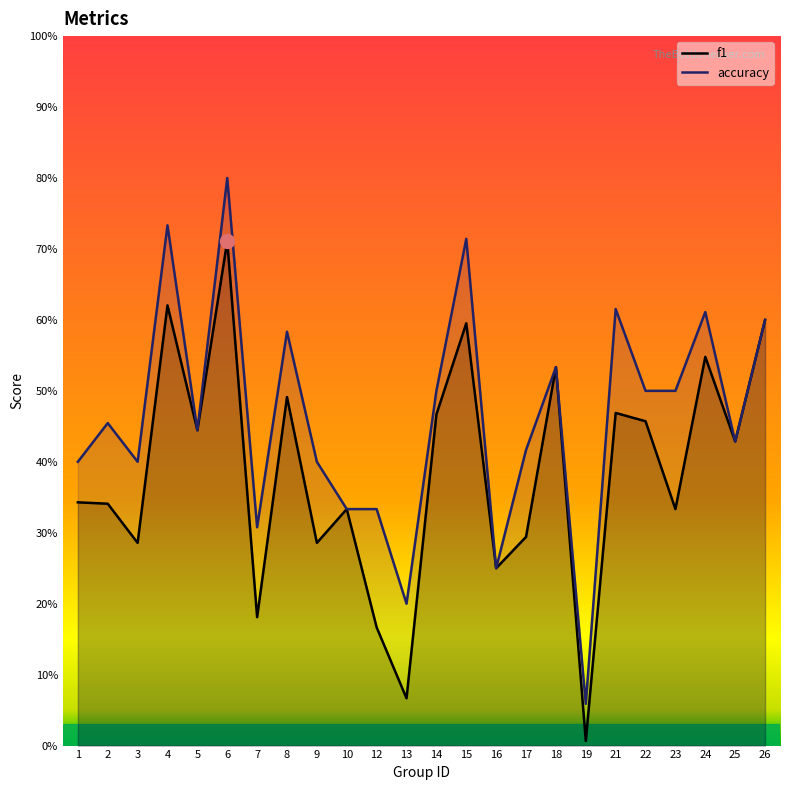

The accuracy series shows 0.5 at 22. True or false?

True